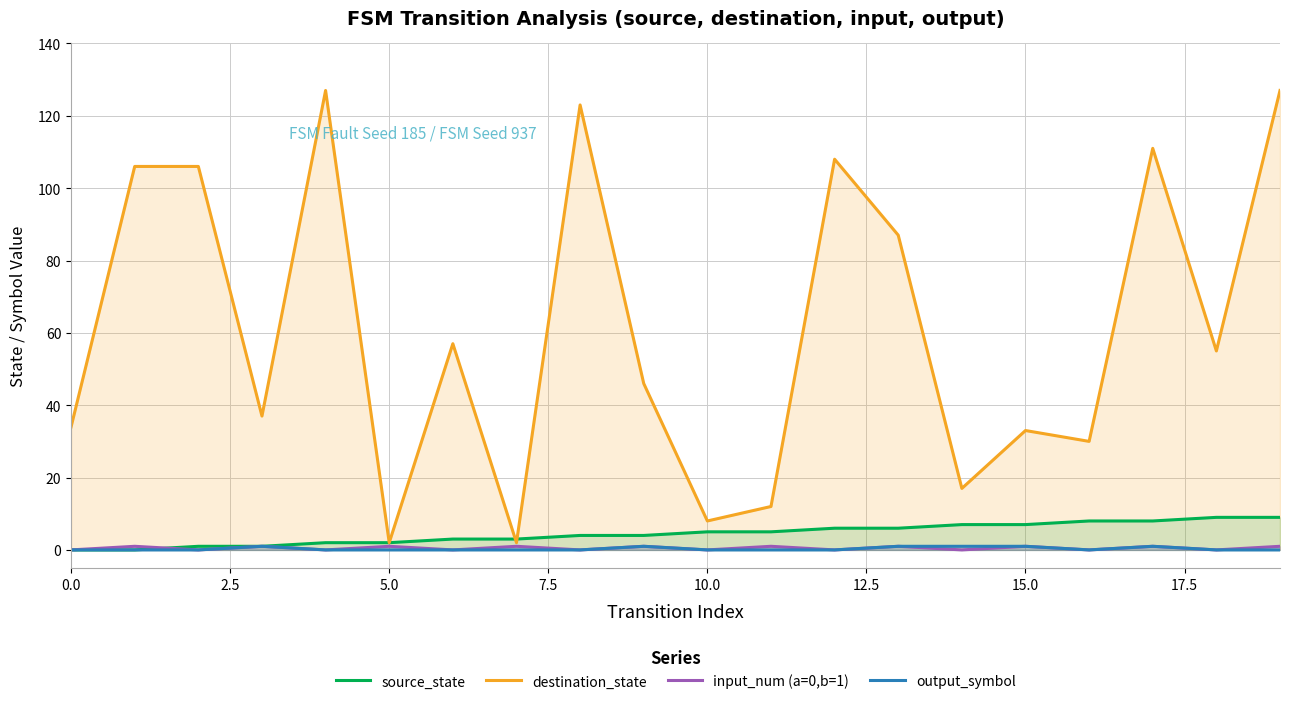

Reading left to right, list all the values displayed in this chart.

source_state: 0	0	1	1	2	2	3	3	4	4	5	5	6	6	7	7	8	8	9	9
destination_state: 34	106	106	37	127	2	57	2	123	46	8	12	108	87	17	33	30	111	55	127
input_num (a=0,b=1): 0	1	0	1	0	1	0	1	0	1	0	1	0	1	0	1	0	1	0	1
output_symbol: 0	0	0	1	0	0	0	0	0	1	0	0	0	1	1	1	0	1	0	0